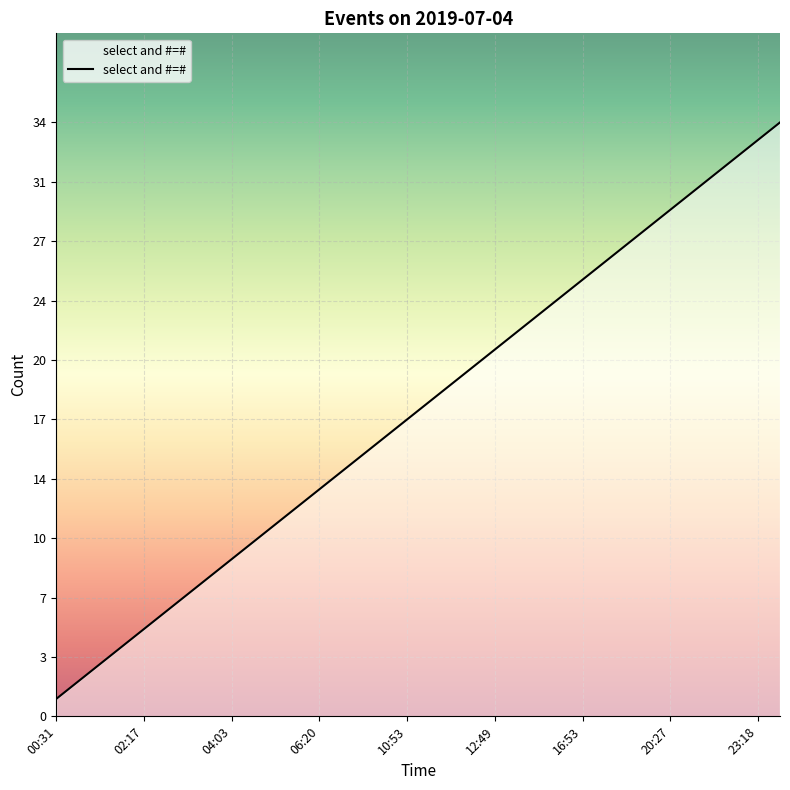

Does the chart have visible grid lines?

Yes